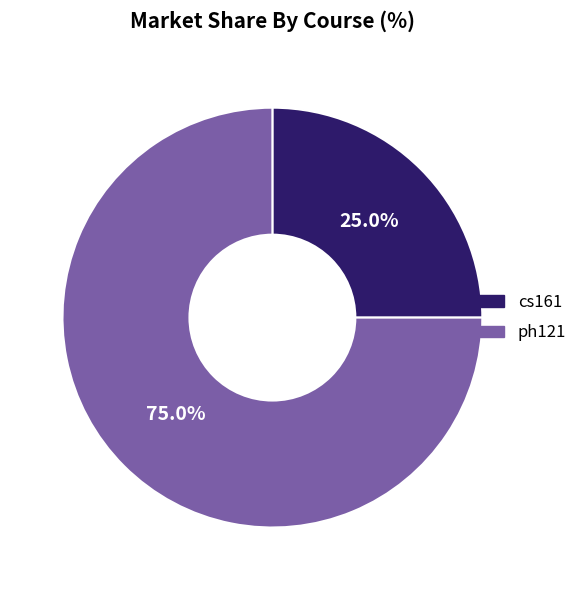

What is the ratio of the value at cs161 to the value at ph121?

0.3